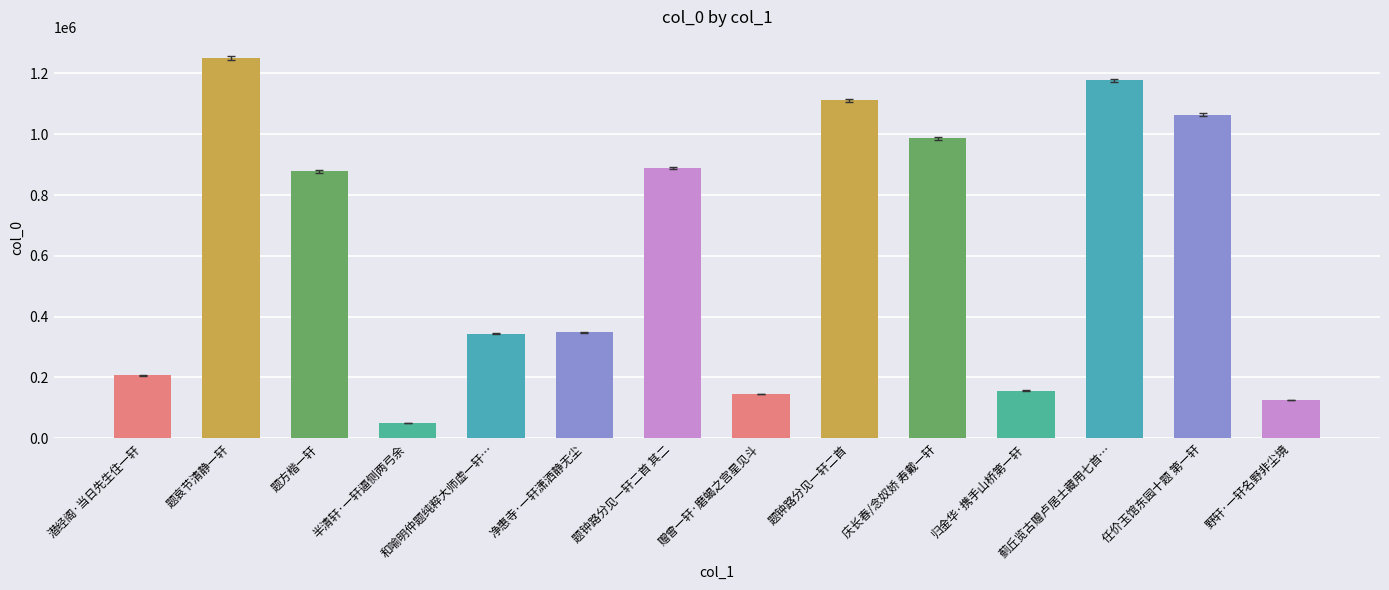

True or false: the data shows 192090 at 野轩·一轩名野非尘境.

False